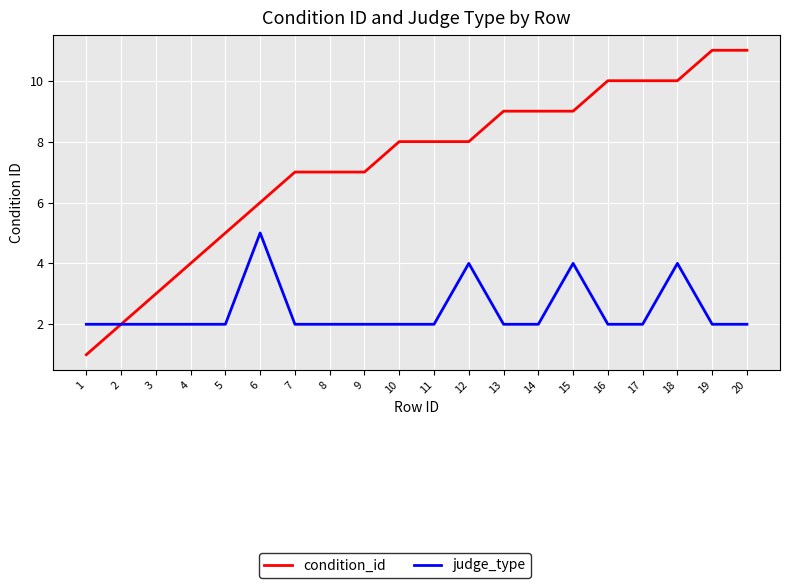

How many lines are shown in the chart?

2